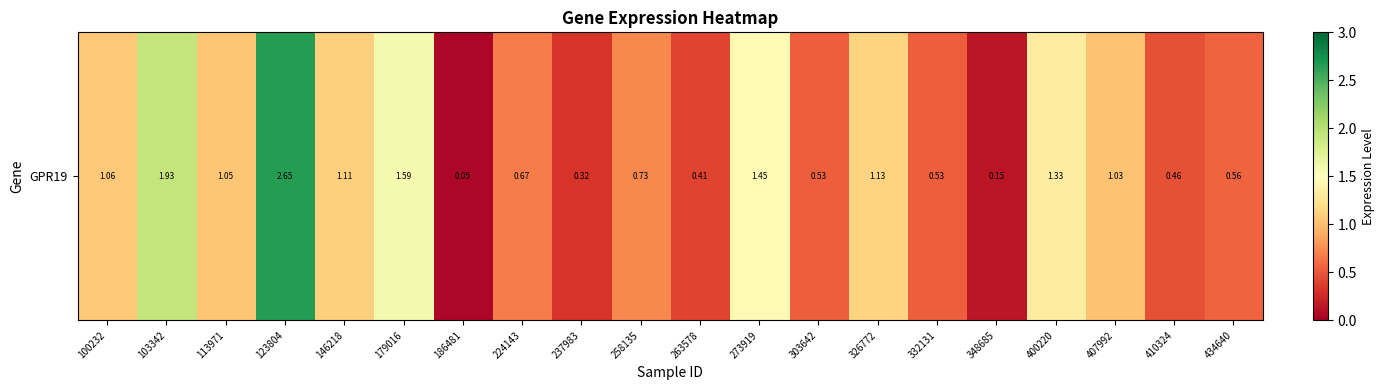

What is the greatest value displayed?

2.6